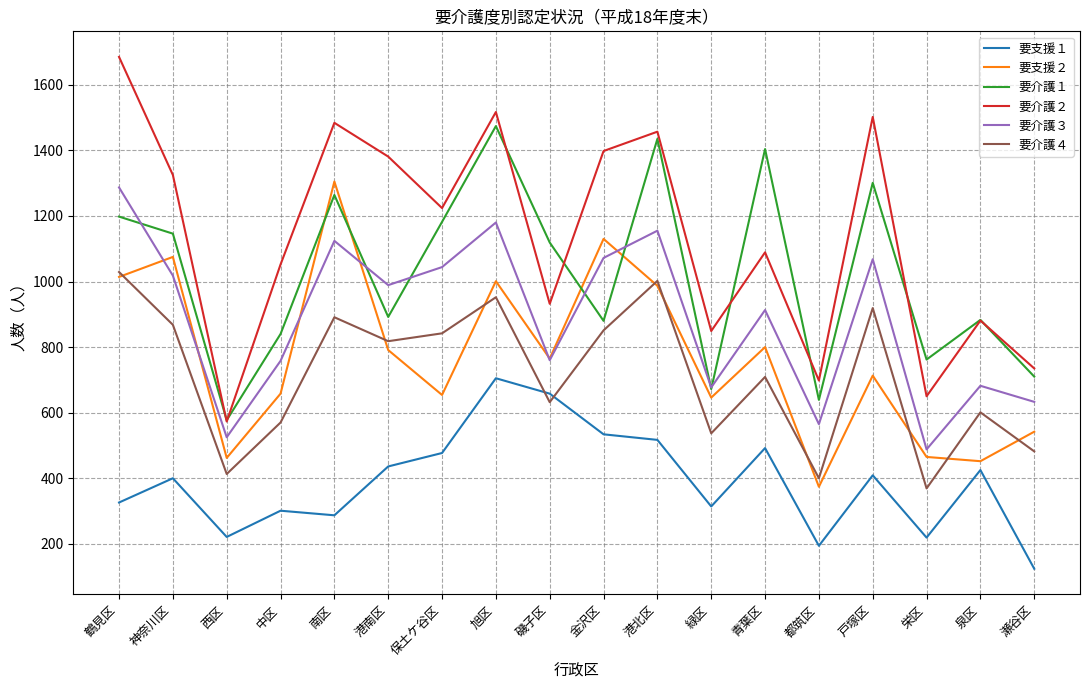

True or false: 要介護３ and 要介護４ intersect in this chart.

False